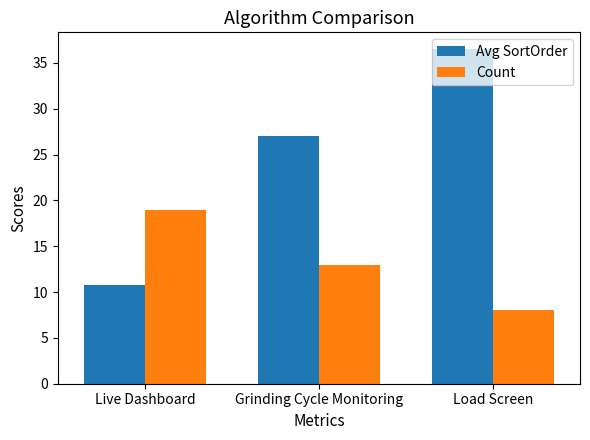

True or false: Avg SortOrder has a value of 10.8 at Grinding Cycle Monitoring.

False